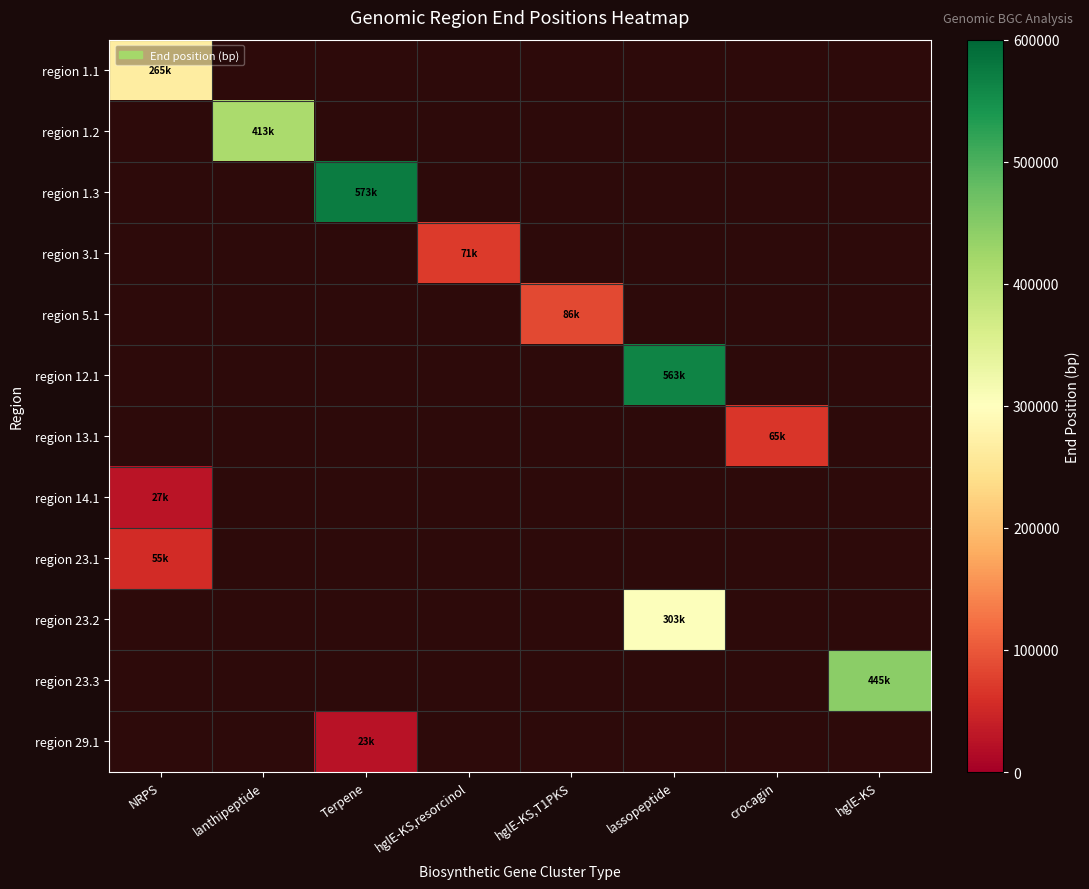

Which category has the lowest value across all series?

Terpene